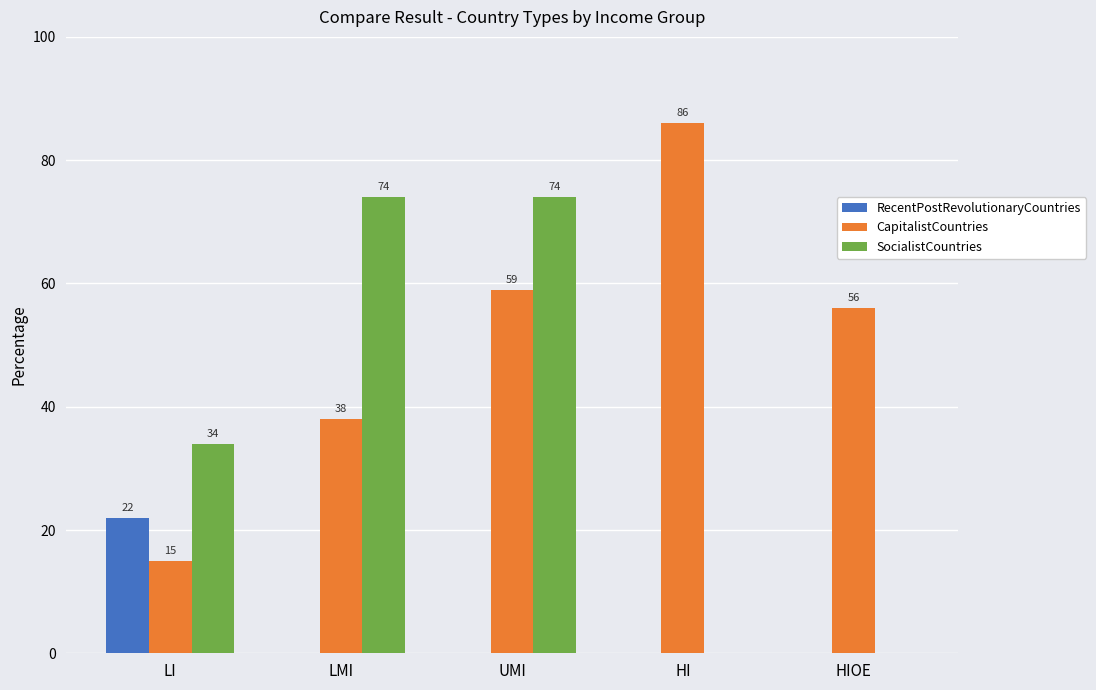

How many series are shown in this chart?

3